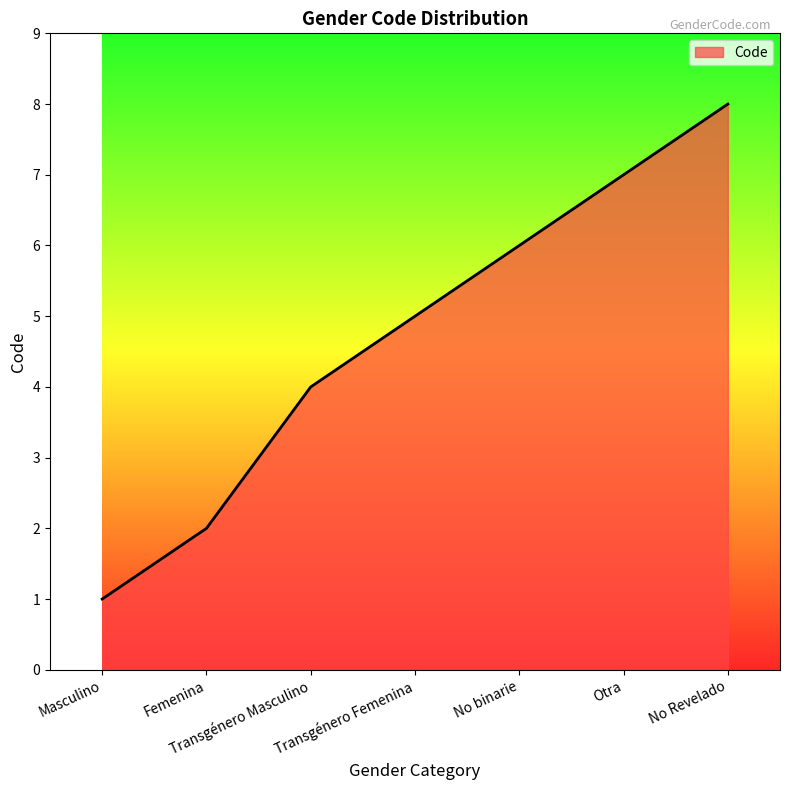

What value does the data have at Femenina?

2